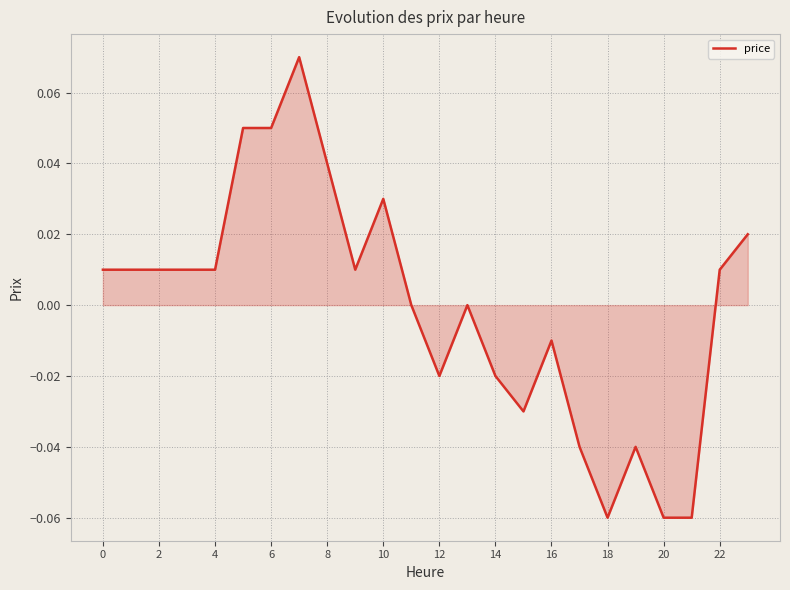

How many lines are shown in the chart?

1